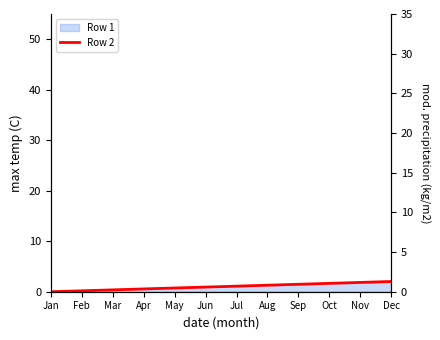

How many data points does each series have?

20